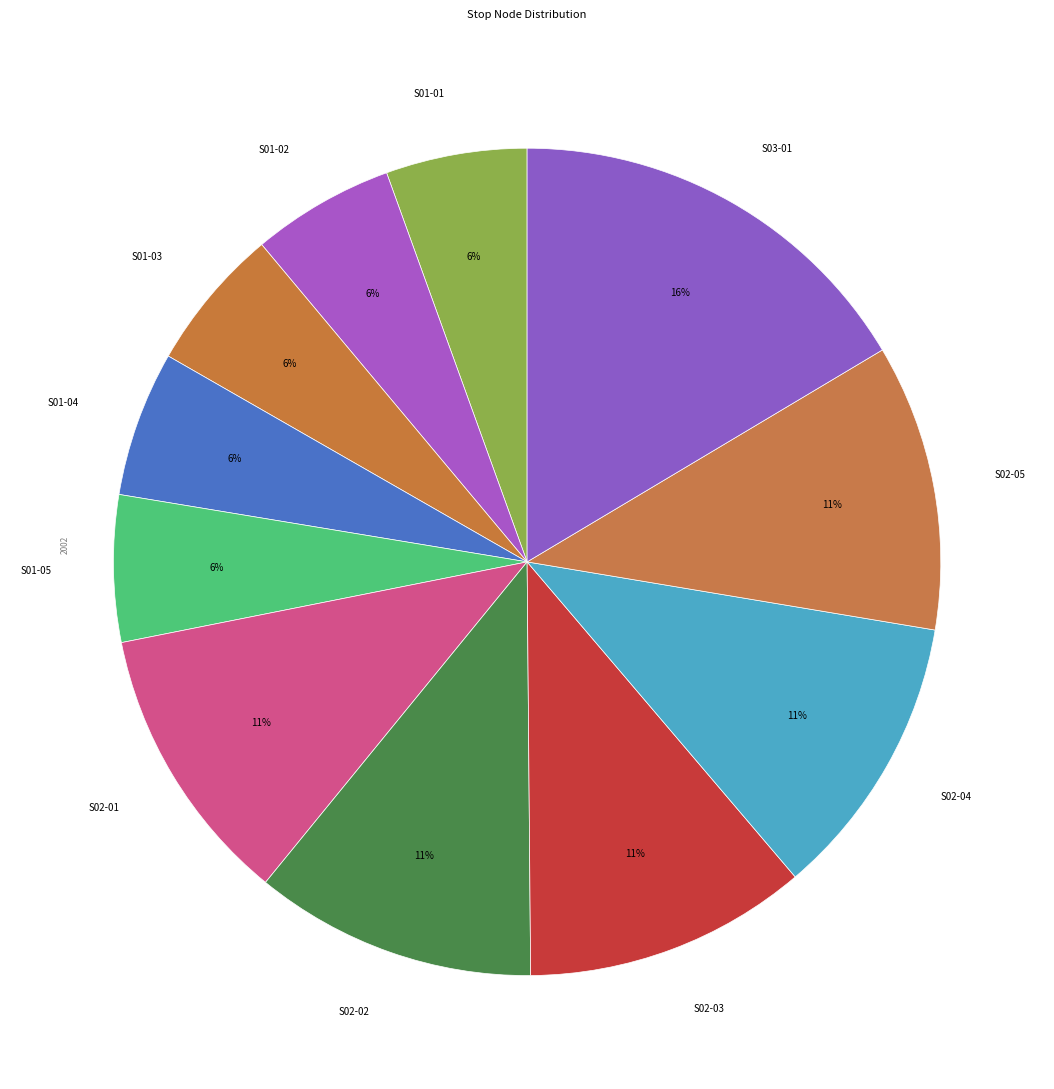

Which slice is the largest?

S03-01